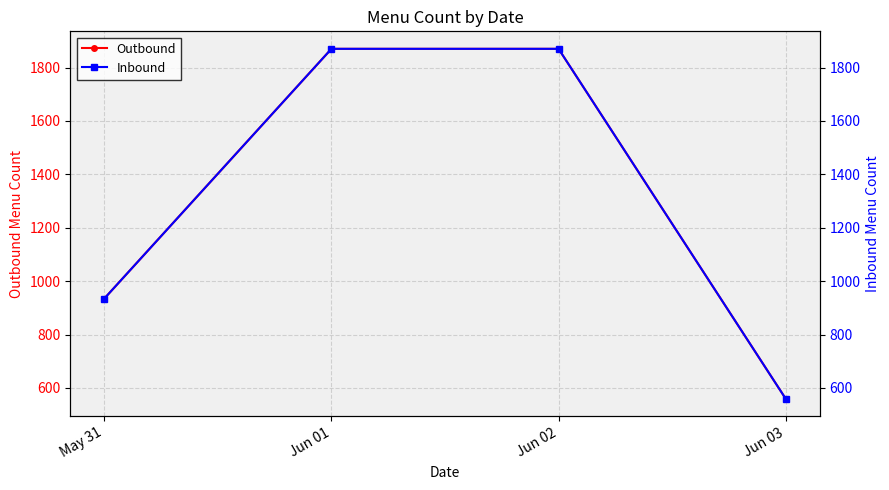

Between Jun 03 and May 31, which is larger?

May 31